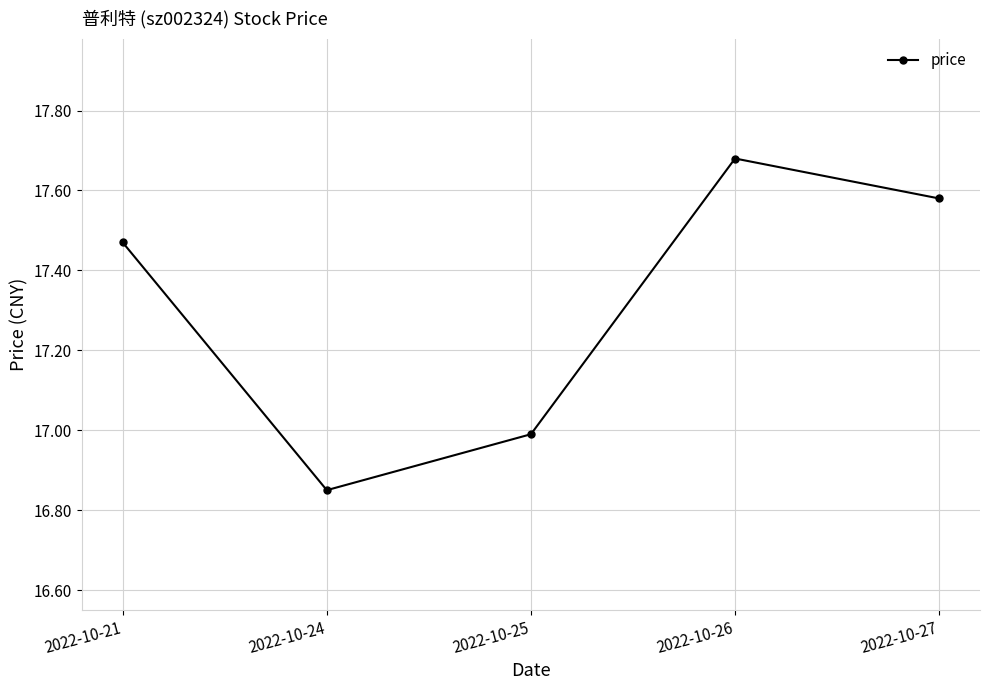

List the labels in order of value, smallest first.

2022-10-24, 2022-10-25, 2022-10-21, 2022-10-27, 2022-10-26